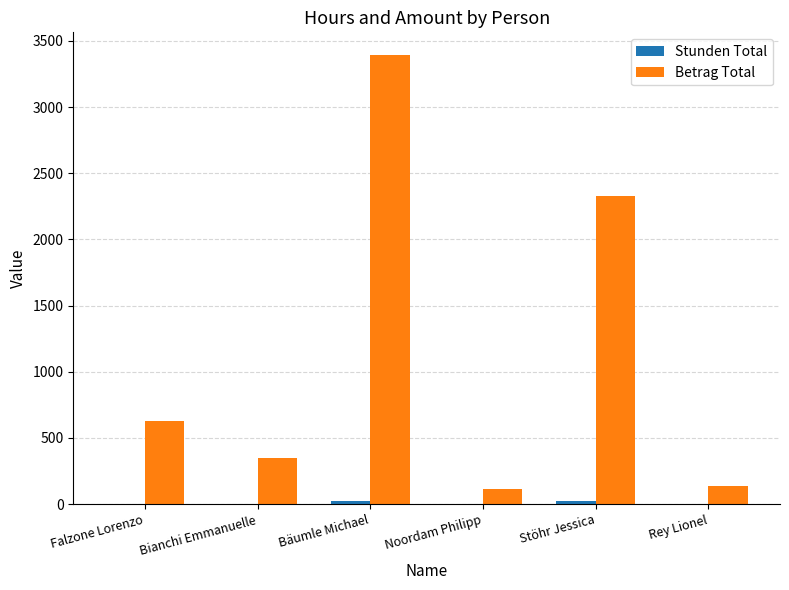

What is the sum of all Betrag Total values?

6958.0